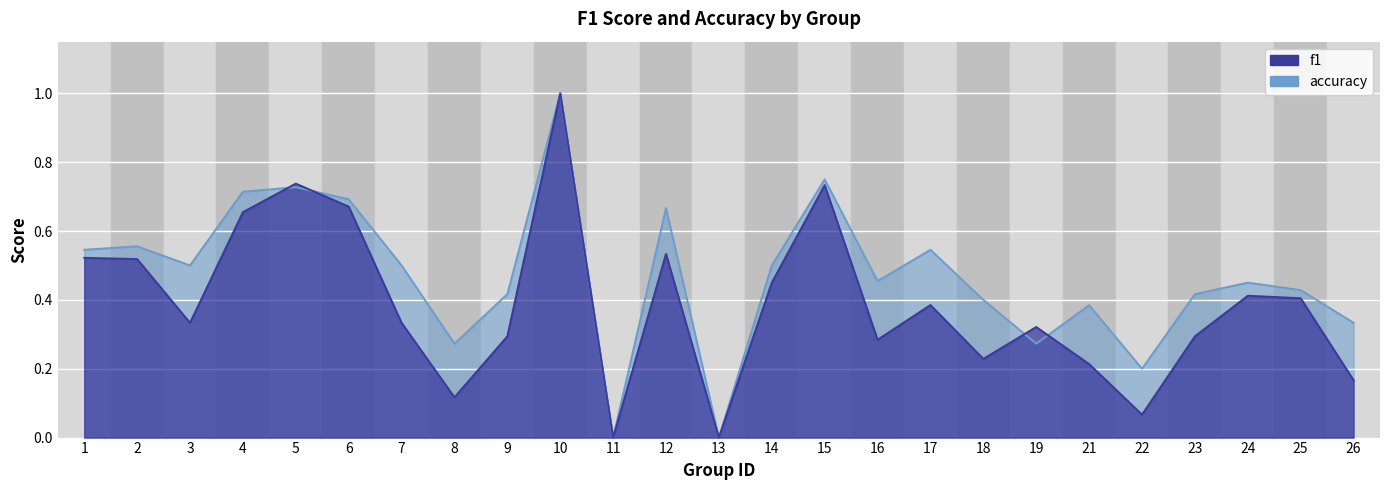

Where do f1 and accuracy first cross each other?

4 and 5